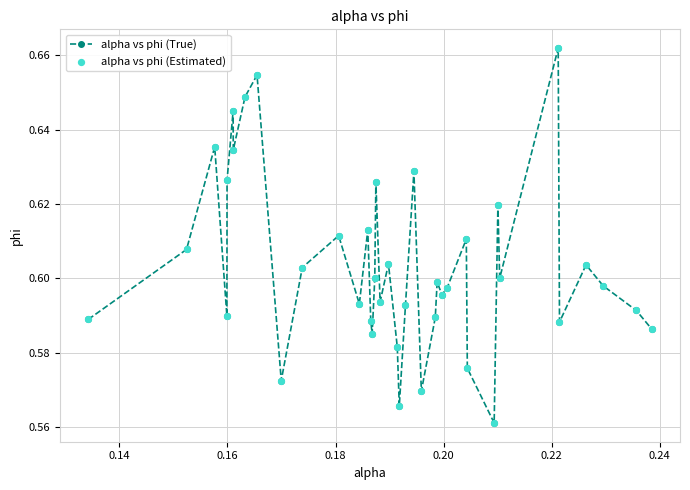

Count the values in the range 0 to 1.

40